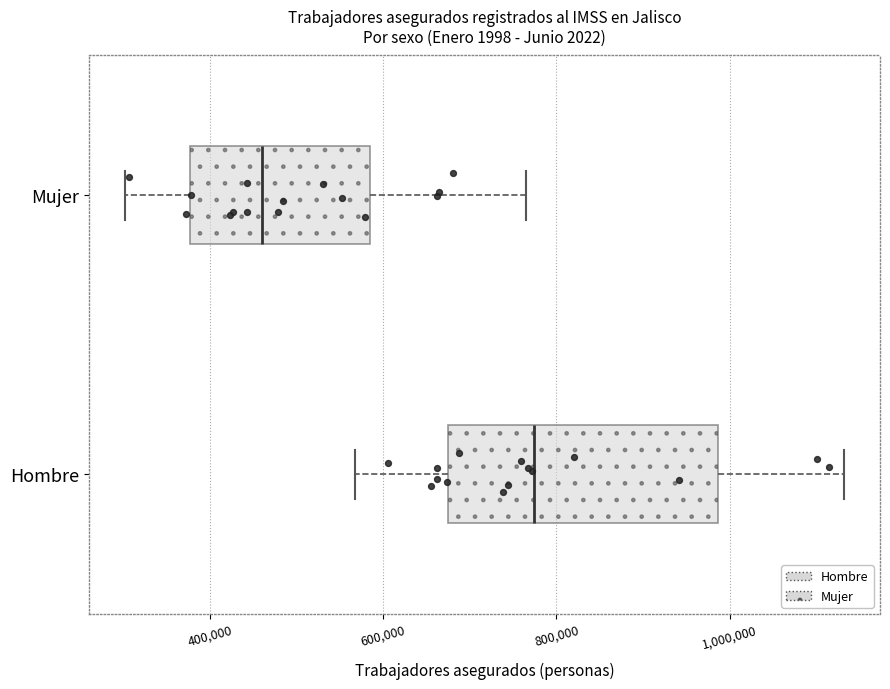

Reading bottom to top, read every box against the x-axis: the position of its median line, the range the box covers, and the ends of its whiskers. The values are not printed on the chart, so give them approximately, as read against the axis.

Hombre: median 780000, box 680000 to 980000, whiskers 560000 to 1140000
Mujer: median 460000, box 380000 to 580000, whiskers 300000 to 760000